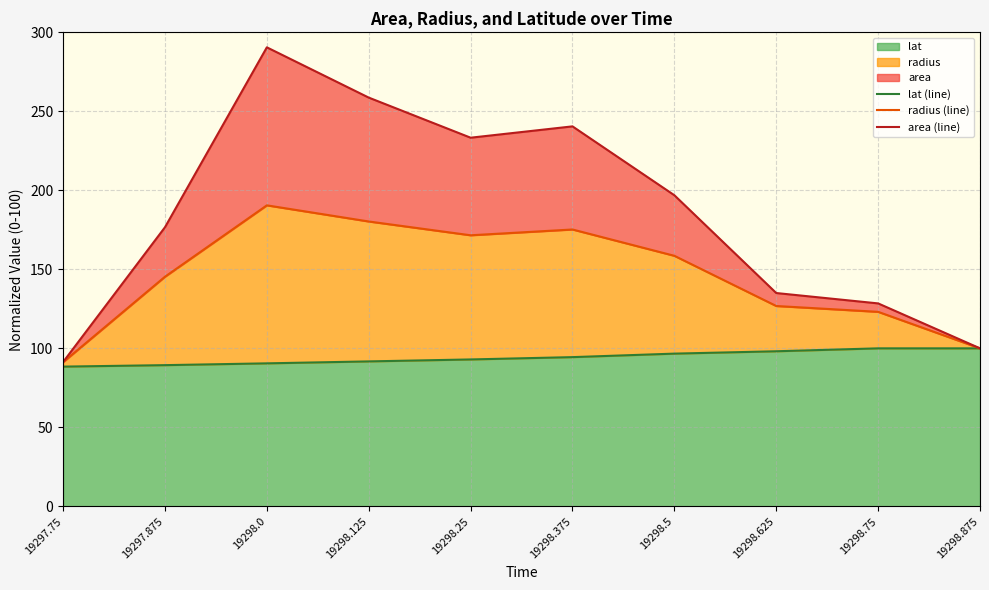

The lat series shows 88.4 at 19297.75. True or false?

True